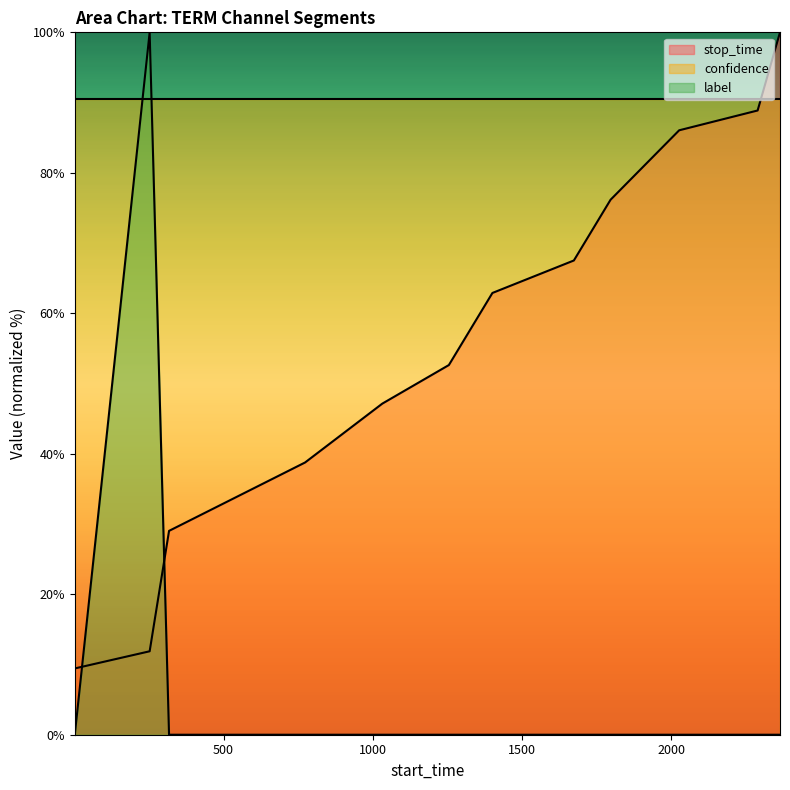

True or false: label has more than 0 points higher than both neighbors.

True